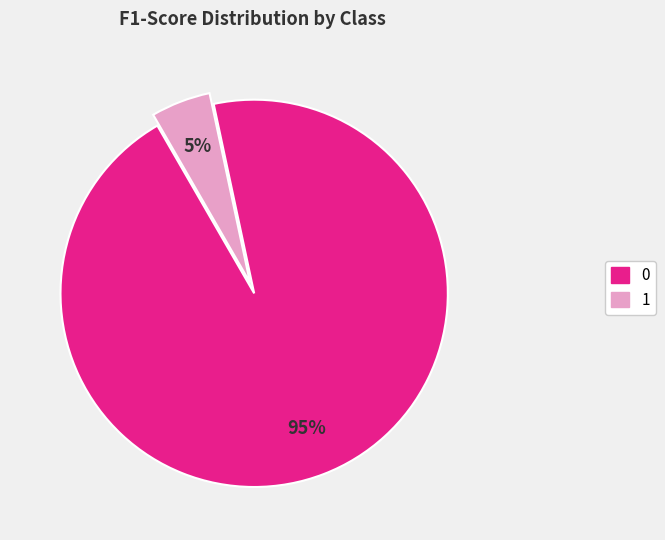

True or false: 0 accounts for 1% of the total.

False